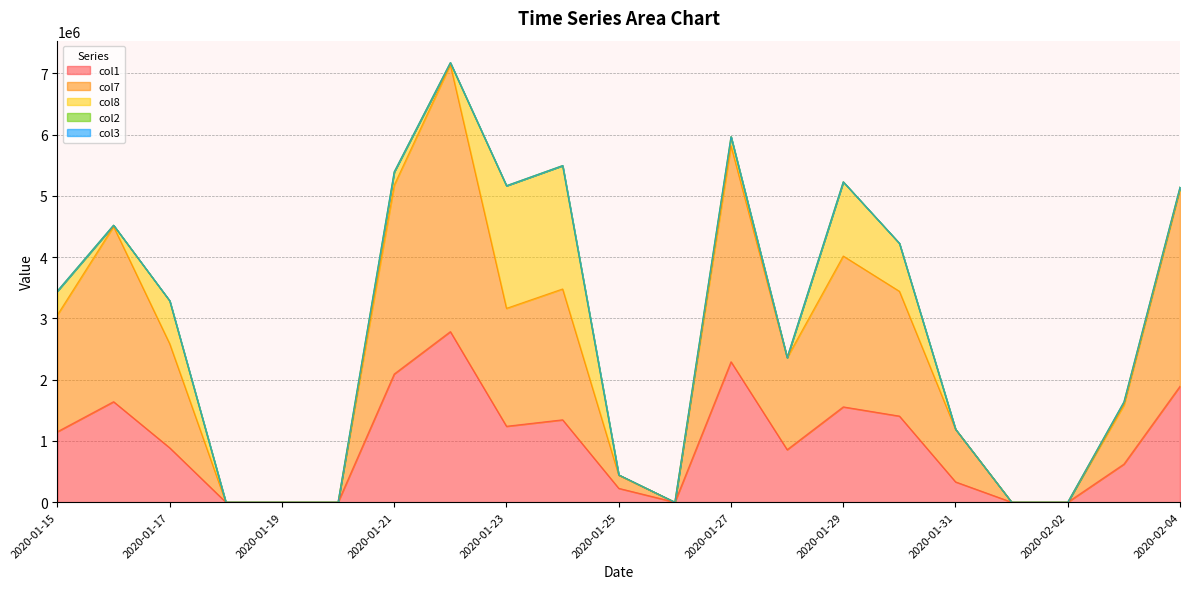

True or false: col8 has more than 2 points higher than both neighbors.

True